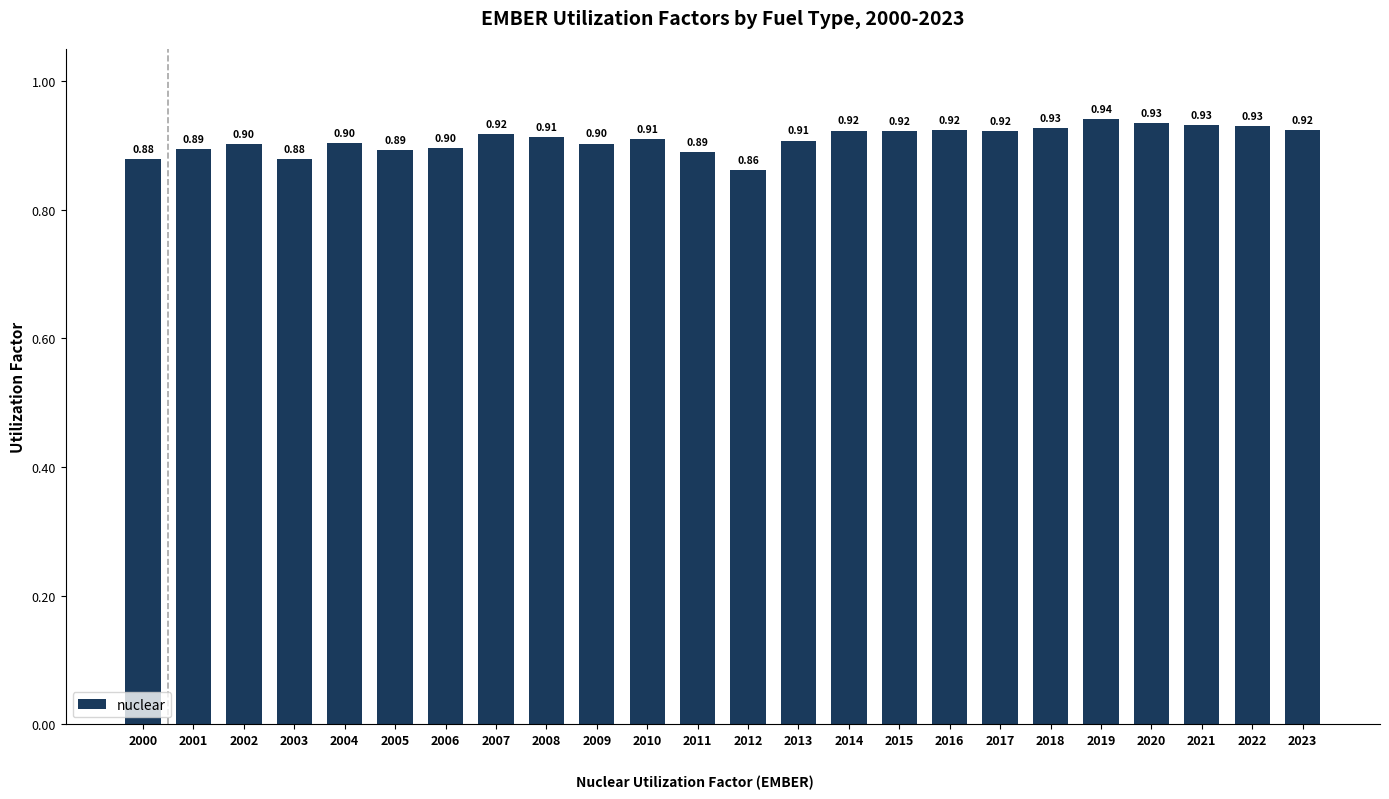

What is the sum of the values at 2020 and 2003?

1.8